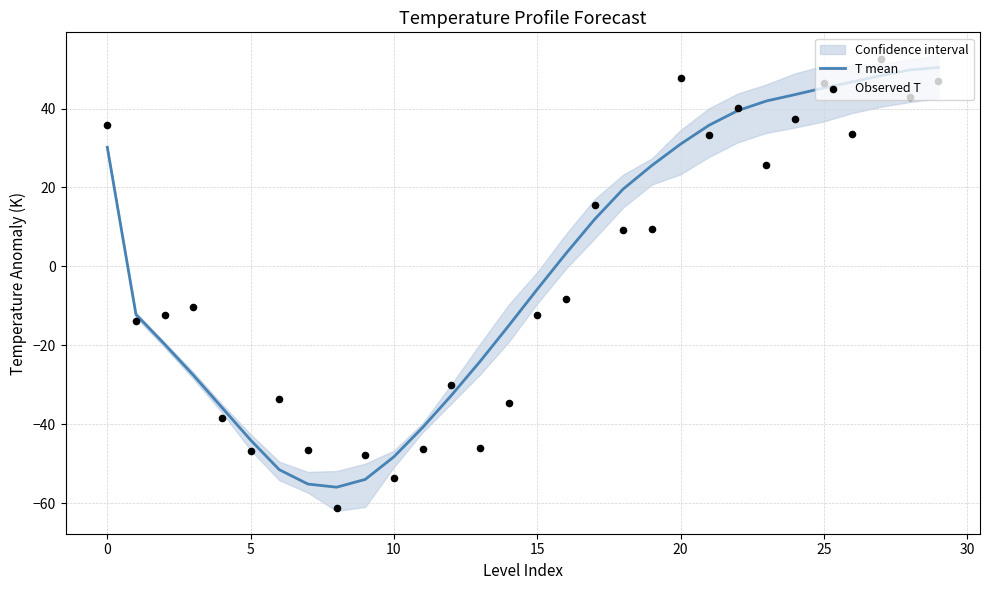

Which series has the widest spread of Y values?

Observed T